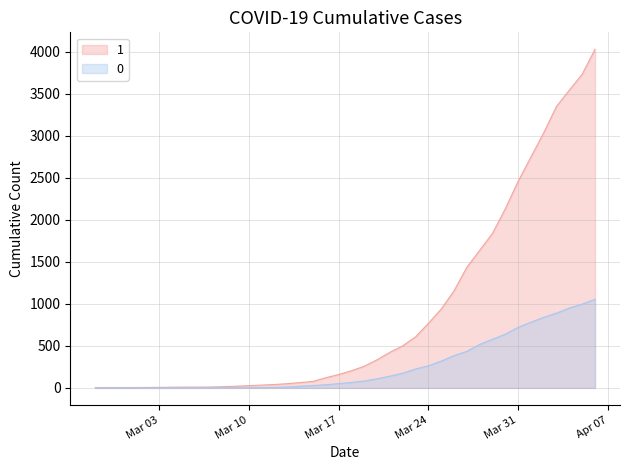

Rank the series by their maximum value, from lowest to highest.

0, 1